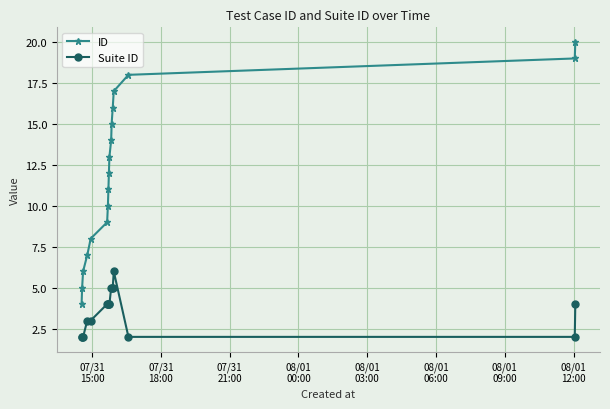

Which series has the largest total across all categories?

ID